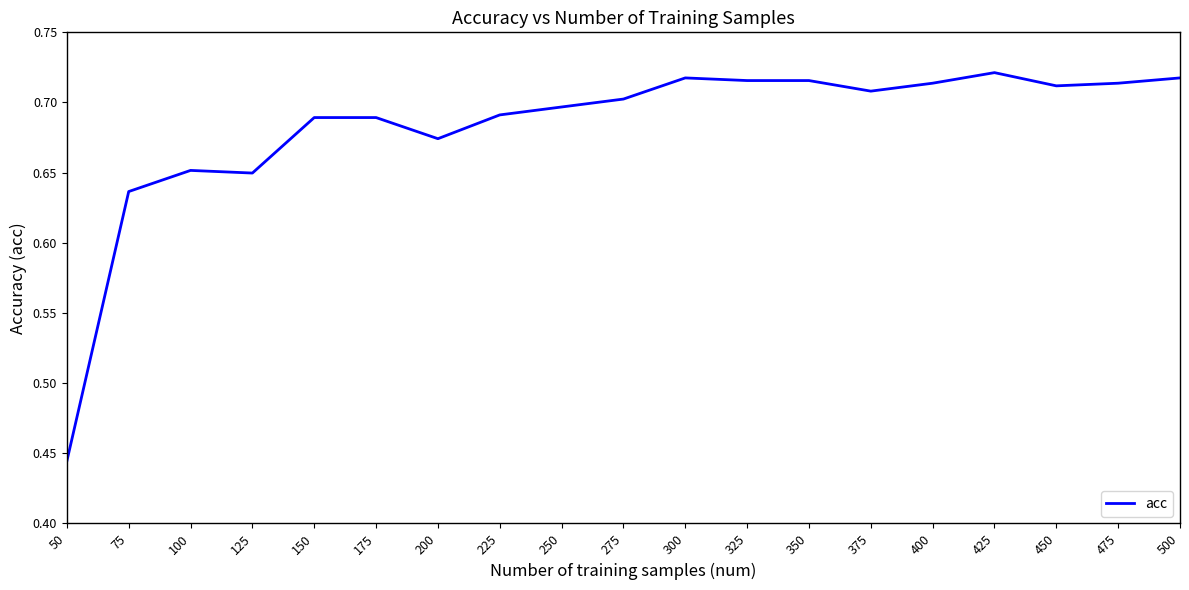

Which label corresponds to the smallest value in the chart?

50